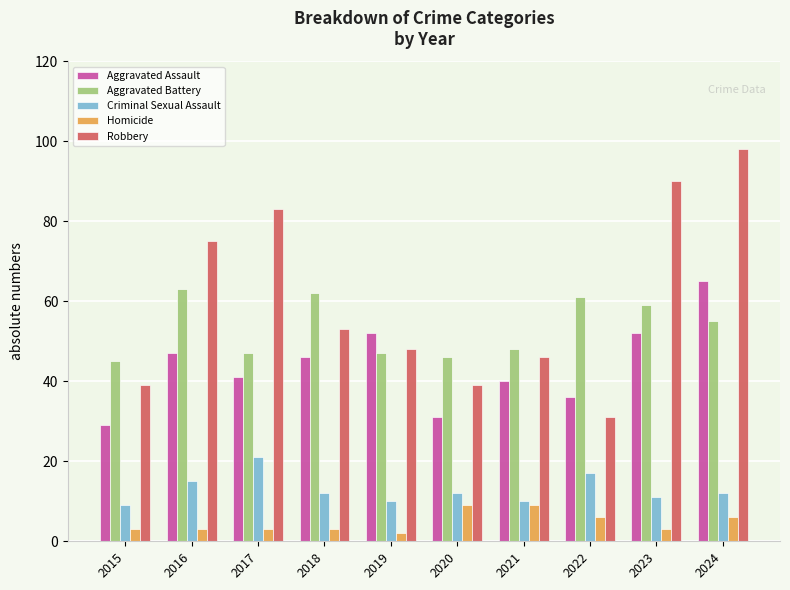

Count the Homicide values in the range 3 to 6.

7